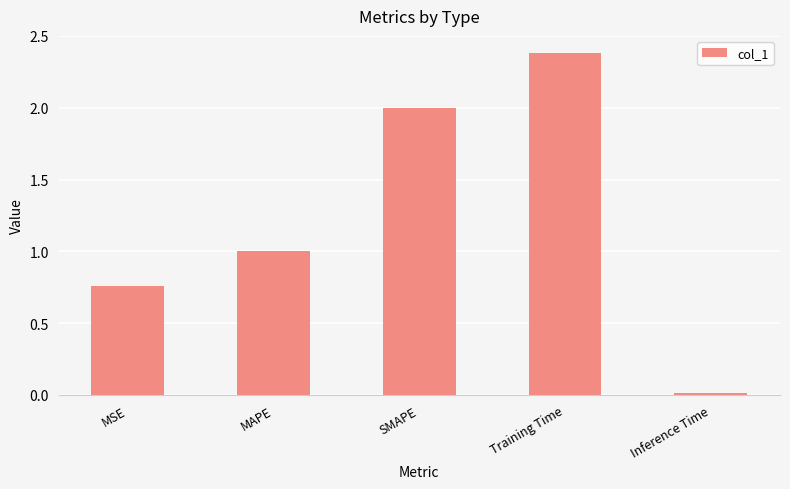

The chart shows a value of 1.0 at MAPE. True or false?

True